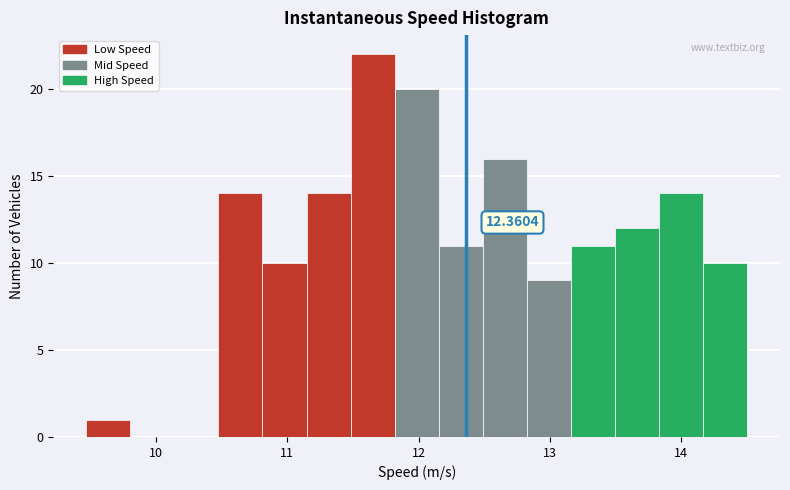

Read against the x-axis, roughly where is the centre of the tallest bar?

11.6